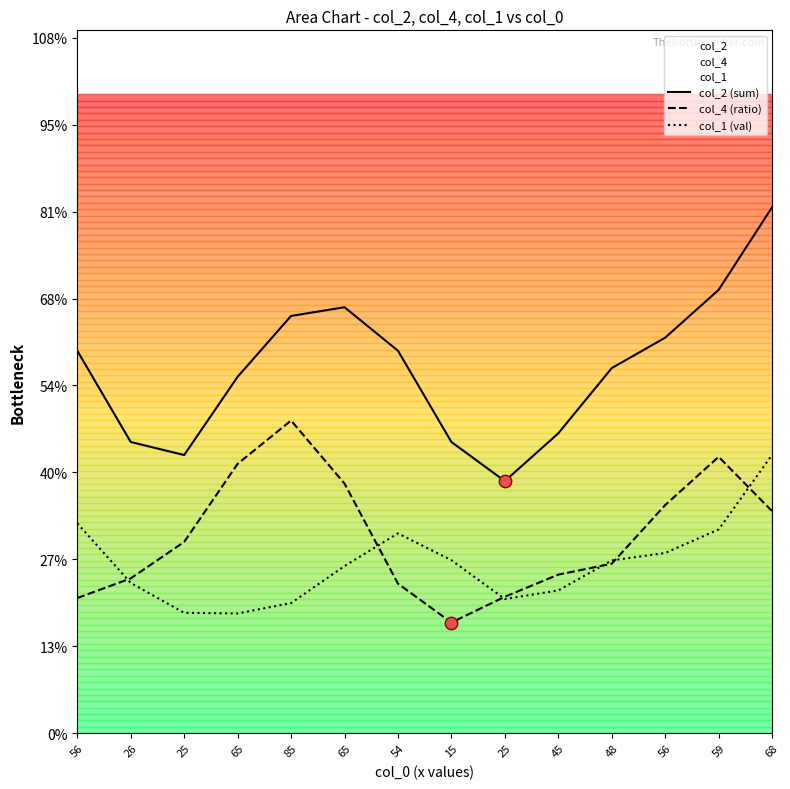

Which series contains the highest Y value?

col_2 (sum)